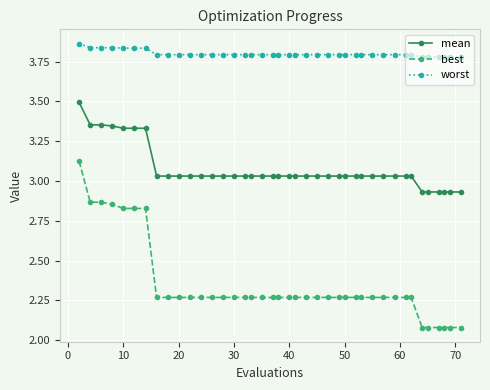

Count the number of data series in this chart.

3